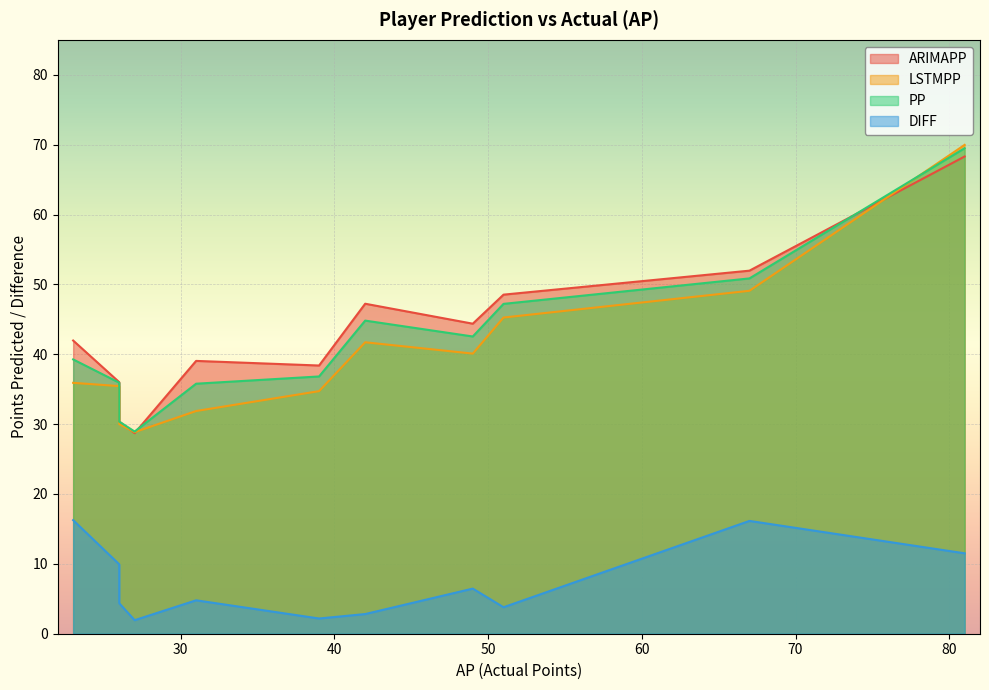

True or false: DIFF has more than 2 points higher than both neighbors.

True